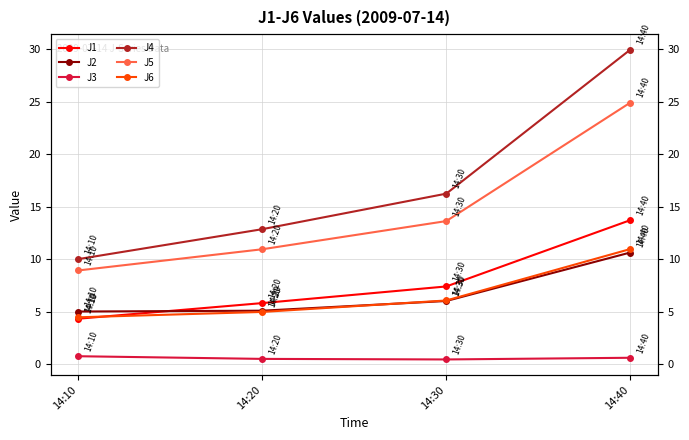

True or false: J1 and J4 cross at least once.

False